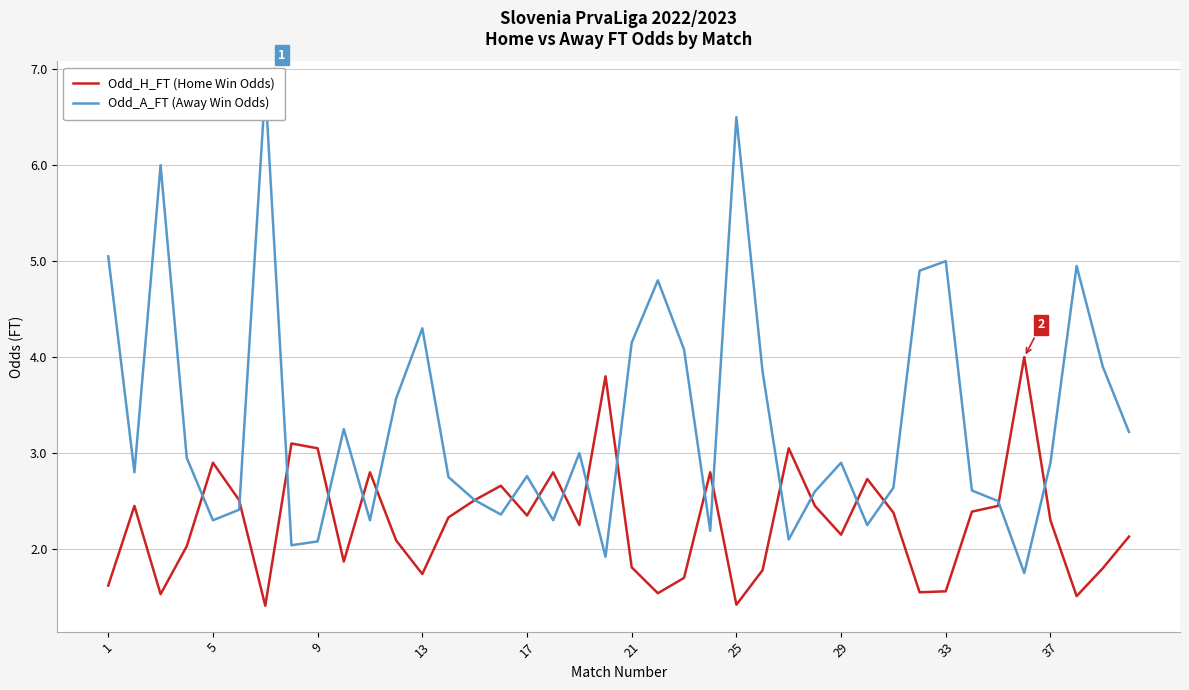

Is it true that Odd_H_FT (Home Win Odds) equals 0.5 at 37?

False